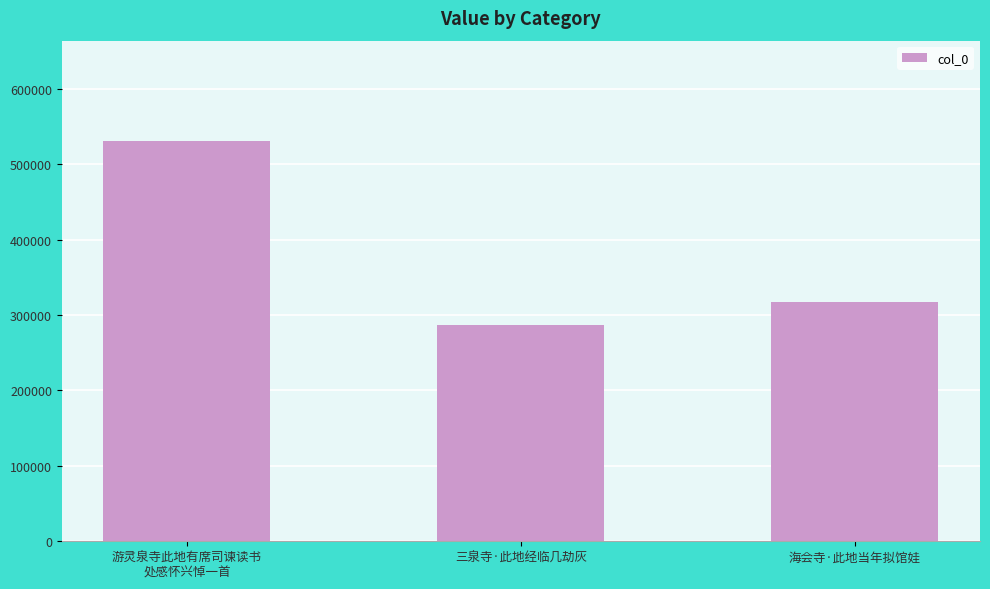

Are the bars grouped side by side (vs. stacked)?

No